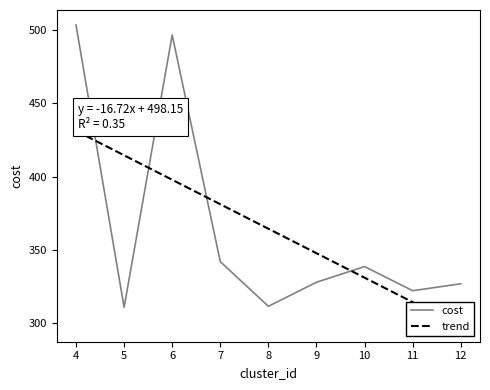

What is the highest value of the trend series?

431.3